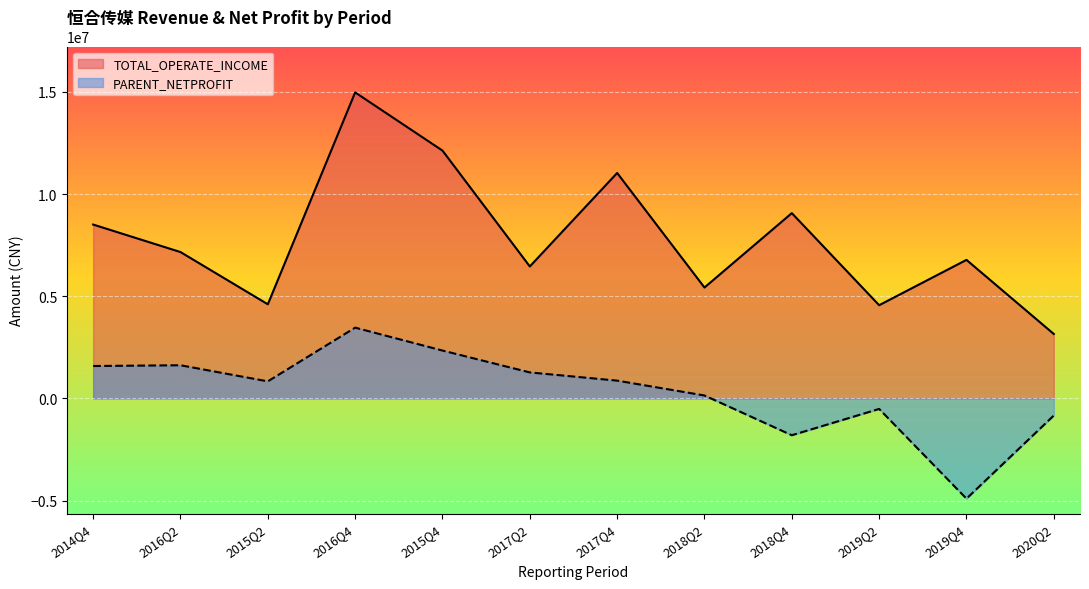

Which series has the largest range (max minus min)?

TOTAL_OPERATE_INCOME